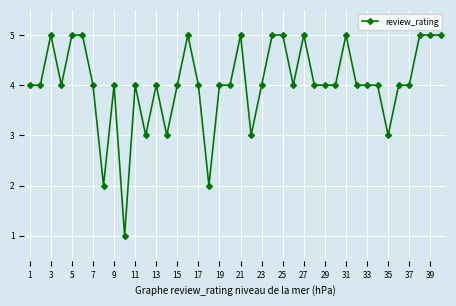

What is the greatest value displayed?

5